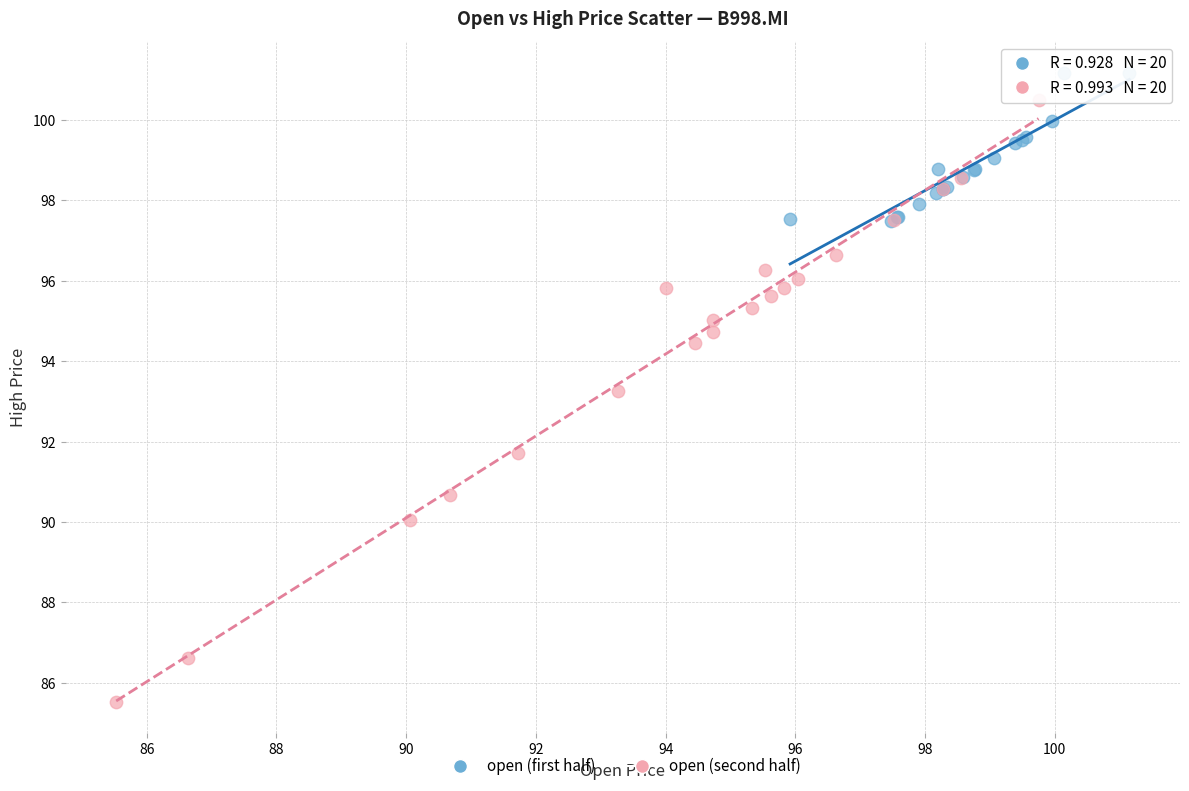

Which series reaches the minimum Y coordinate?

open (second half)